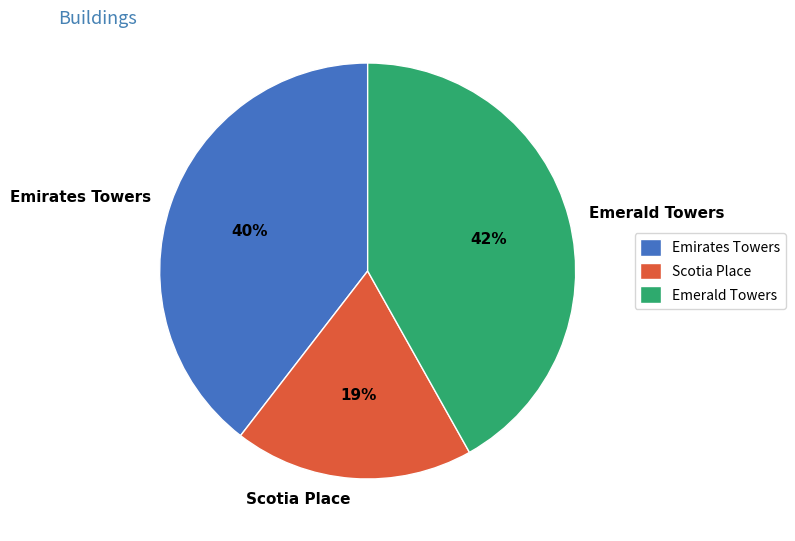

True or false: Emirates Towers accounts for 29% of the total.

False